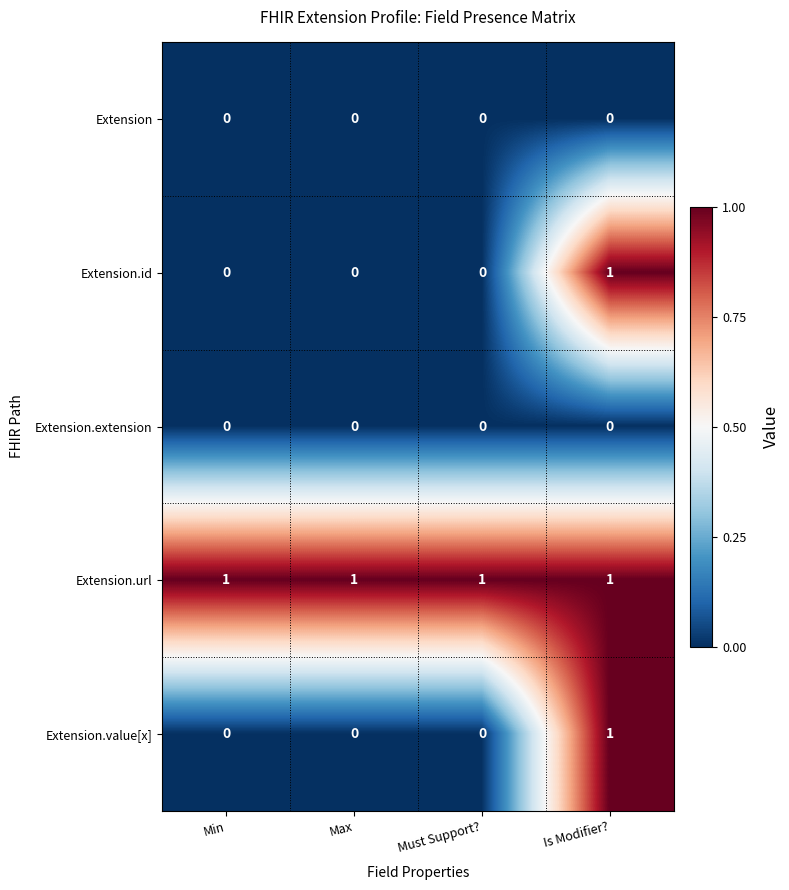

Reading right to left, what are all the values shown in this chart?

Extension: 0	0	0	0
Extension.id: 1	0	0	0
Extension.extension: 0	0	0	0
Extension.url: 1	1	1	1
Extension.value[x]: 1	0	0	0